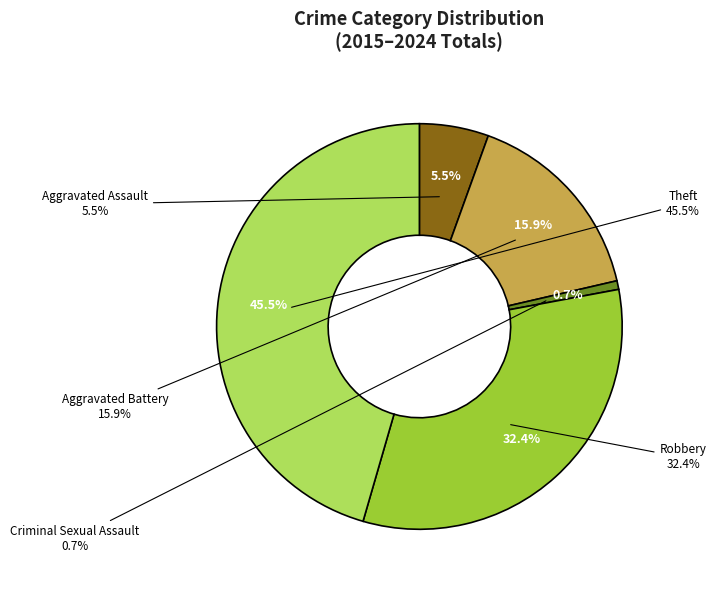

To the nearest percent, what percentage of the pie is Robbery?

32%